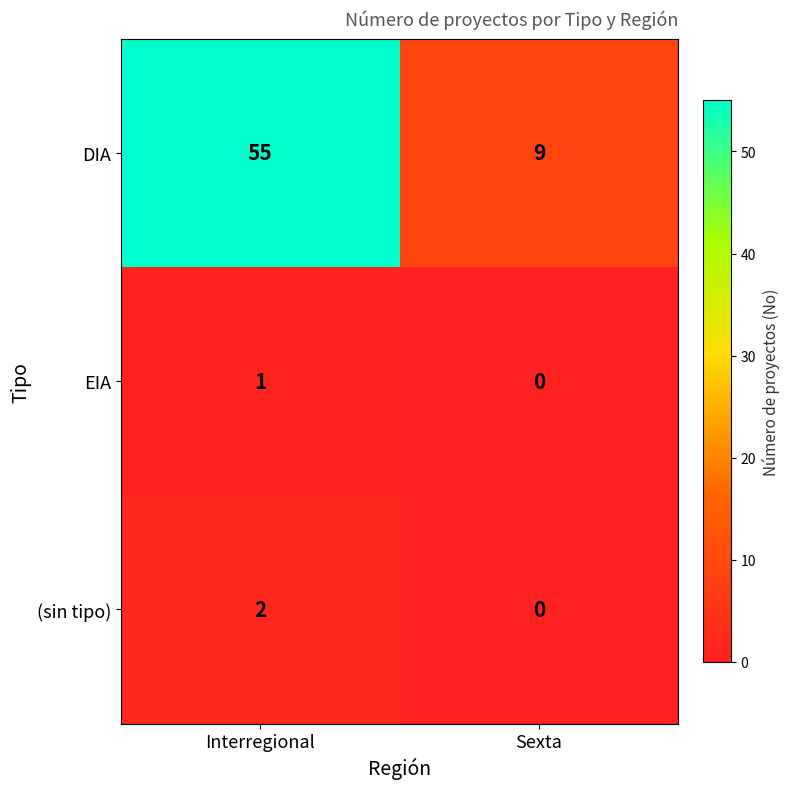

Count the number of data series in this chart.

3